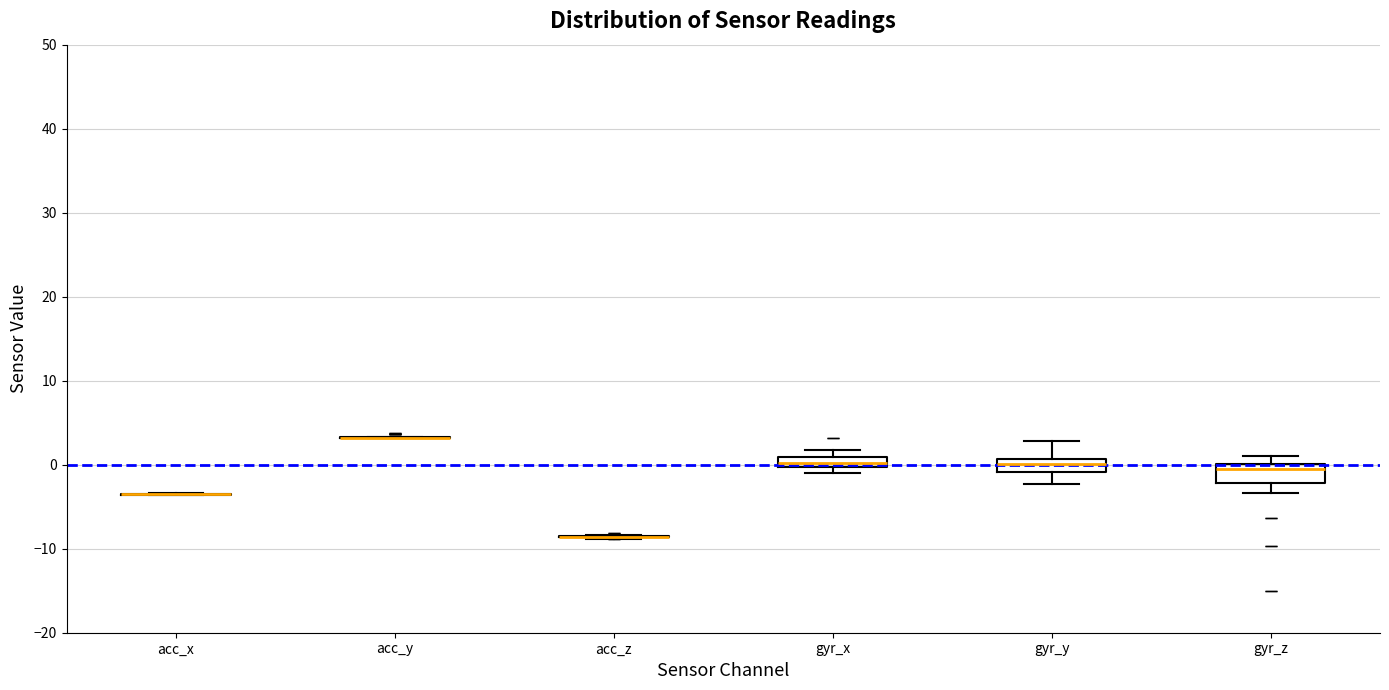

Where is the lower edge of the box for gyr_z on the y-axis? The values are not printed on the chart, so give them approximately, as read against the axis.

-2